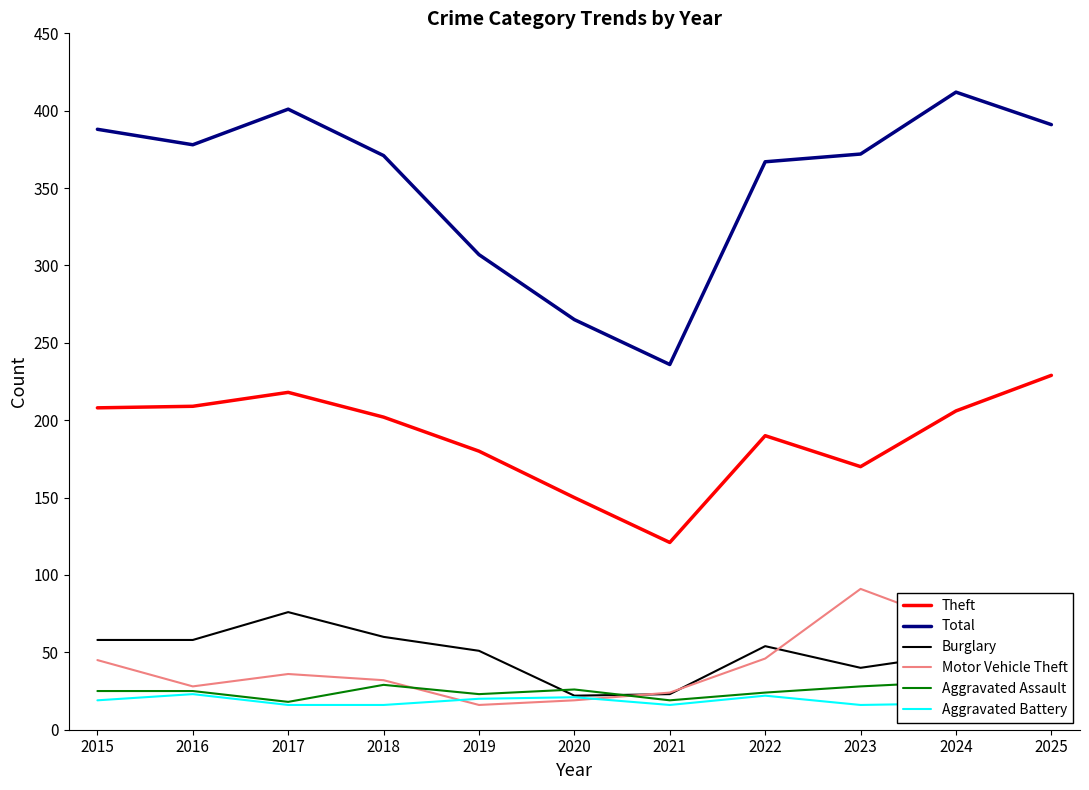

True or false: Aggravated Battery has a value of 6 at 2015.

False